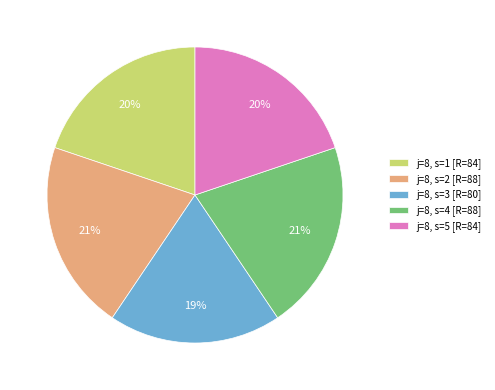

Combined, do j=8, s=4 [R=88] and j=8, s=3 [R=80] account for over 50%?

No